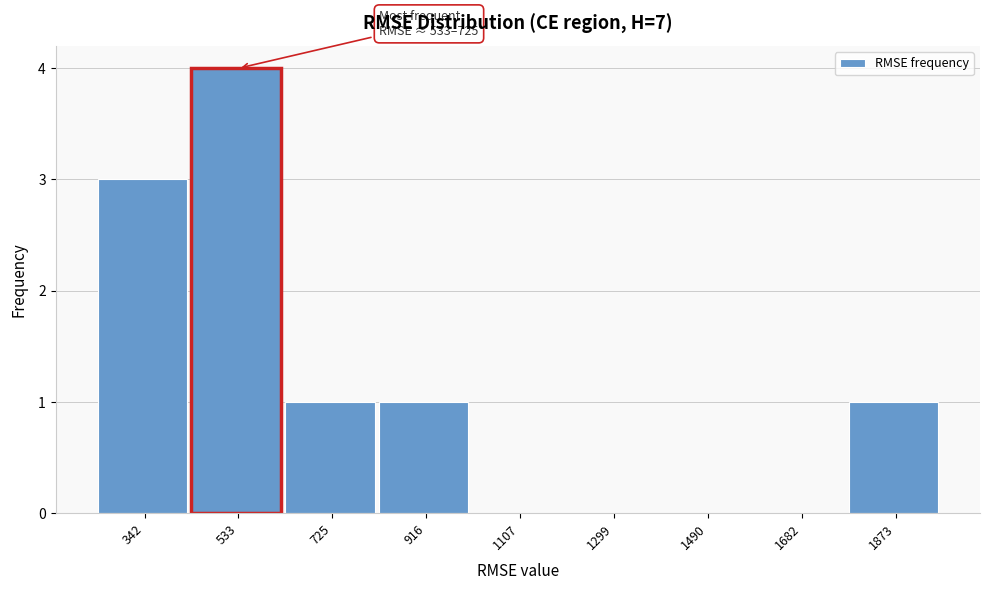

Reading left to right, list all the values displayed in this chart.

342=3	533=4	725=1	916=1	1107=0	1299=0	1490=0	1682=0	1873=1